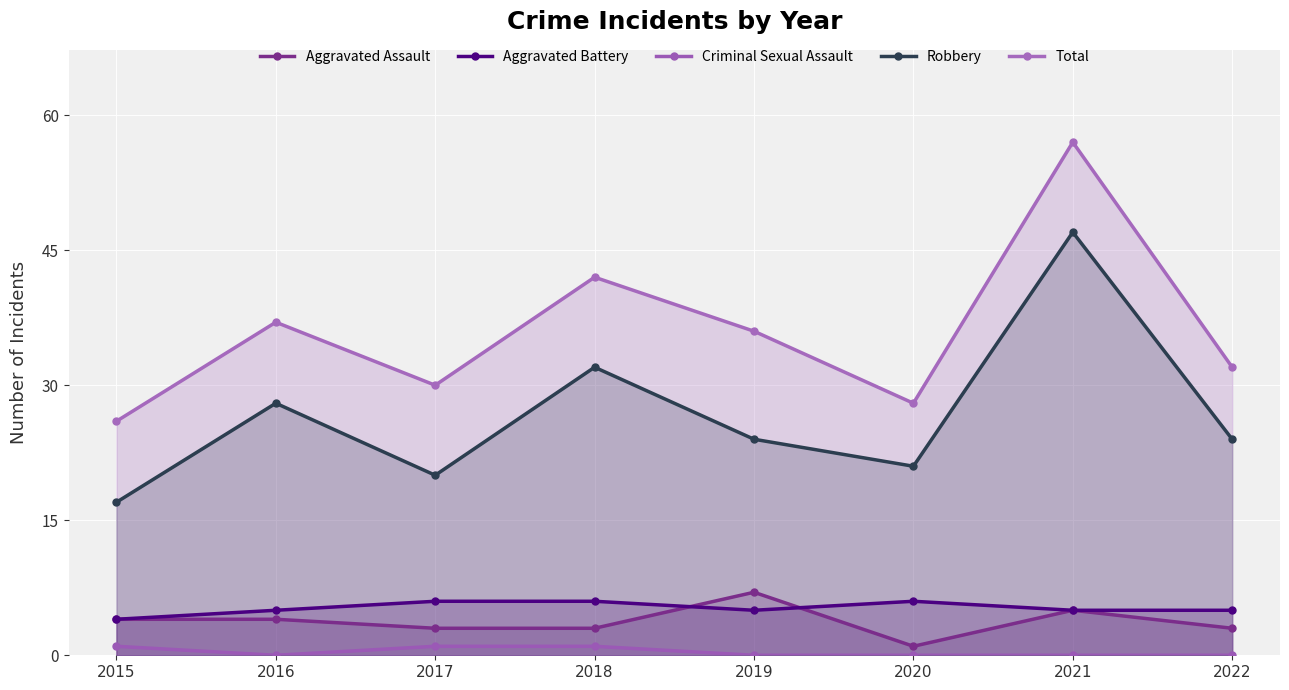

Where does the Aggravated Battery series first go above 5?

2017